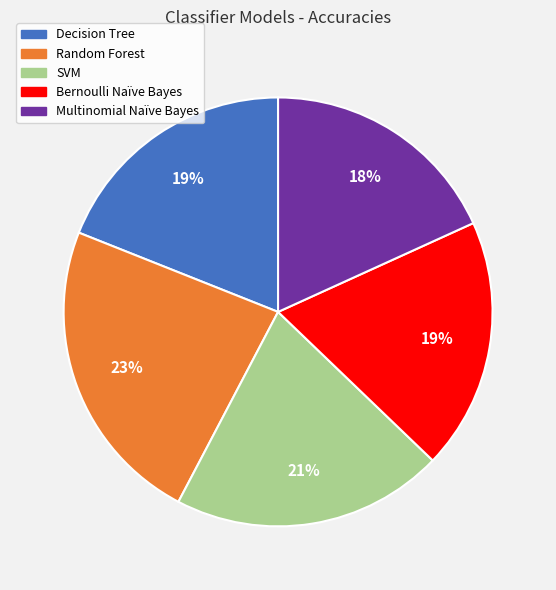

Between SVM and Multinomial Naïve Bayes, which is larger?

SVM